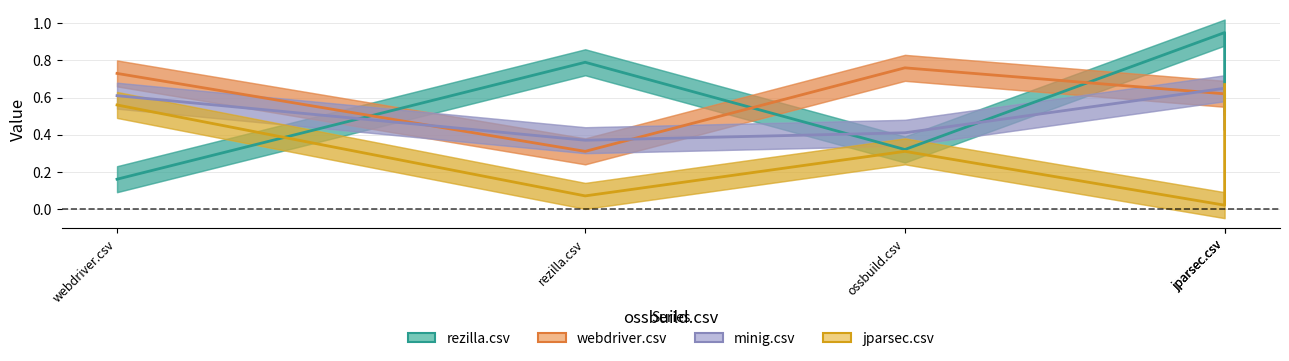

Which category has the highest value in the webdriver.csv series?

ossbuild.csv